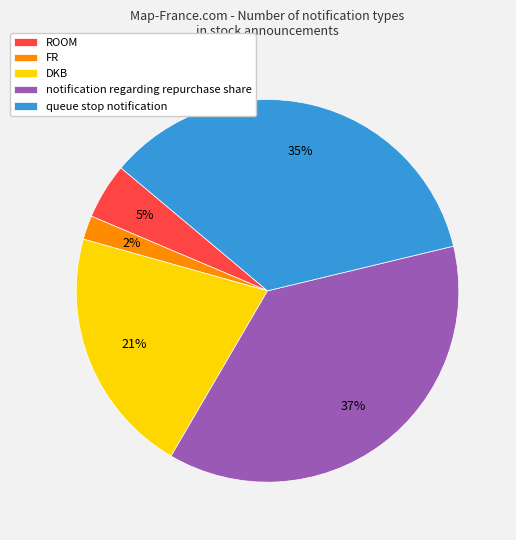

Does any single category account for the majority?

No